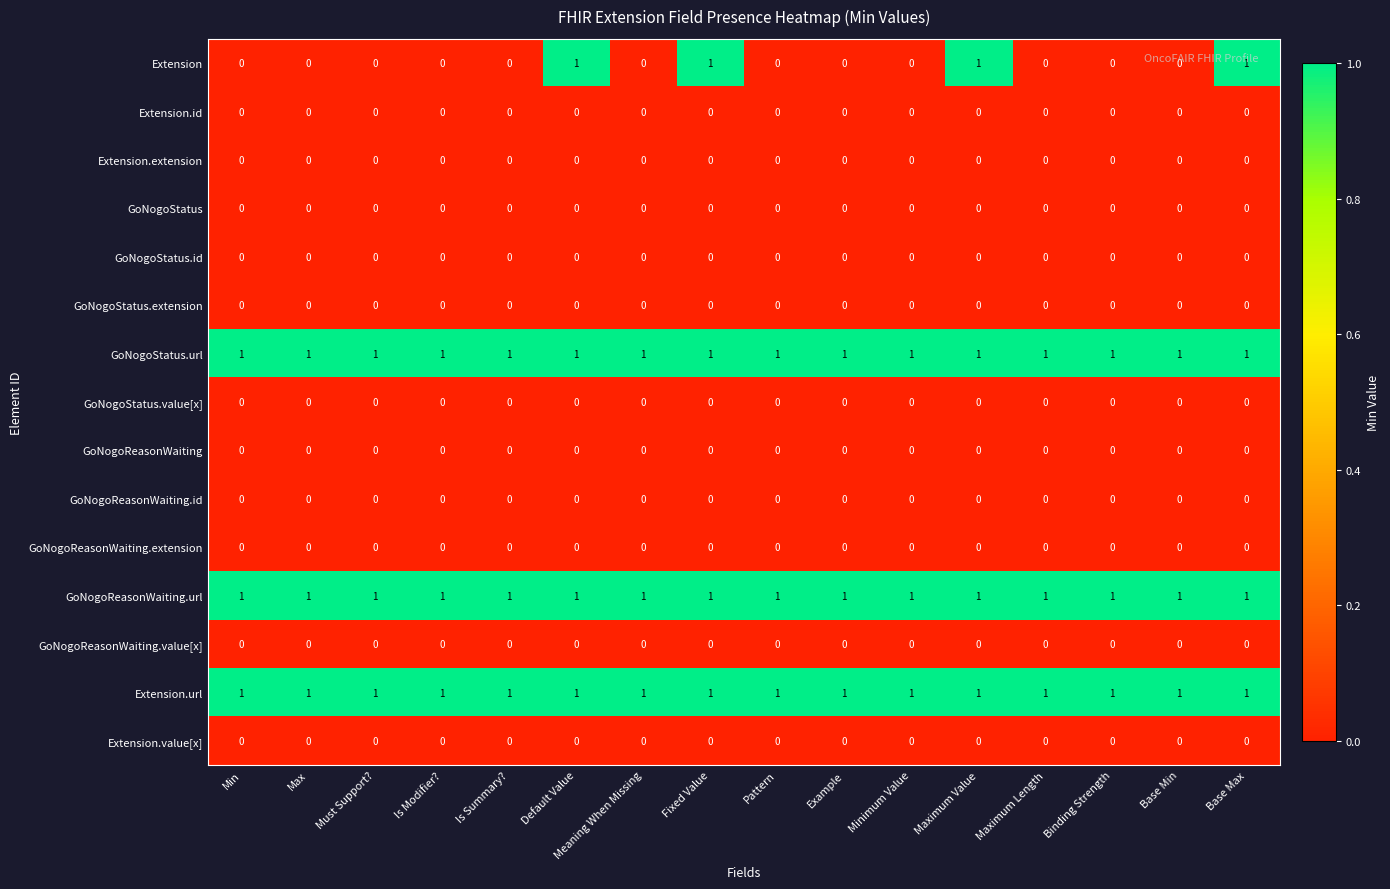

What is the sum of all Extension.url values?

16